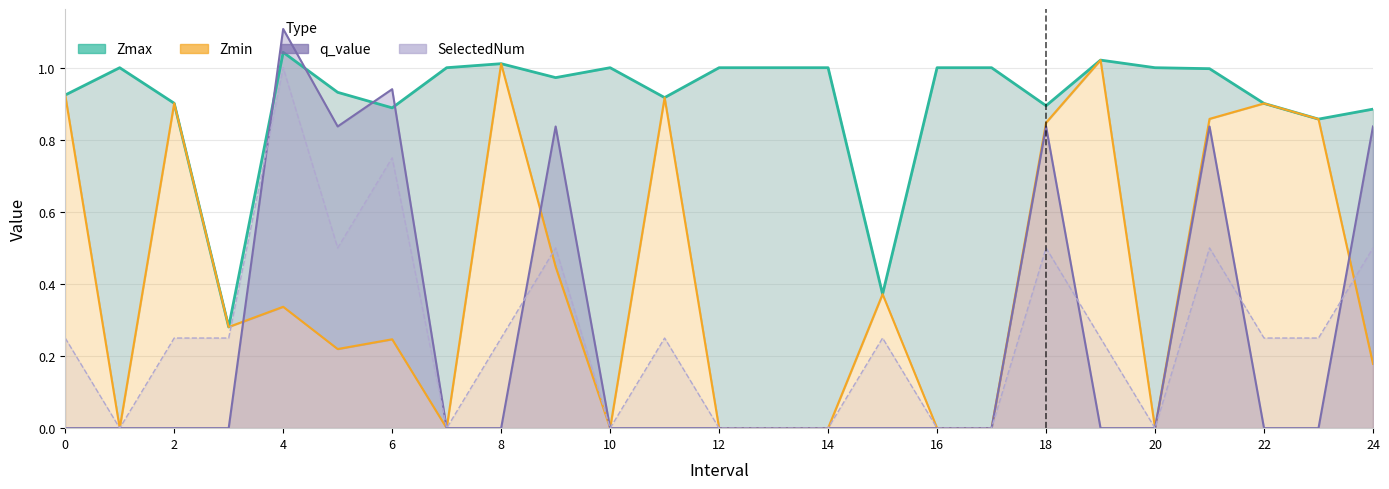

The value at 21 is 0.6. True or false?

False